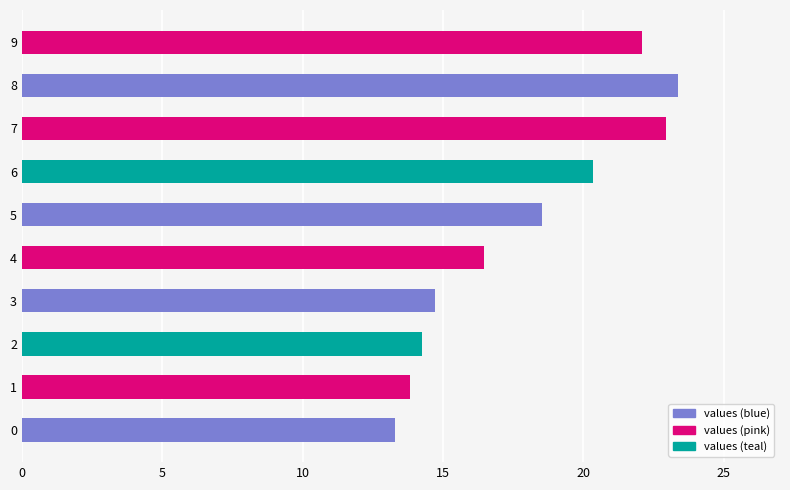

Approximately how many times larger is the value at 0 compared to 7?

0.6